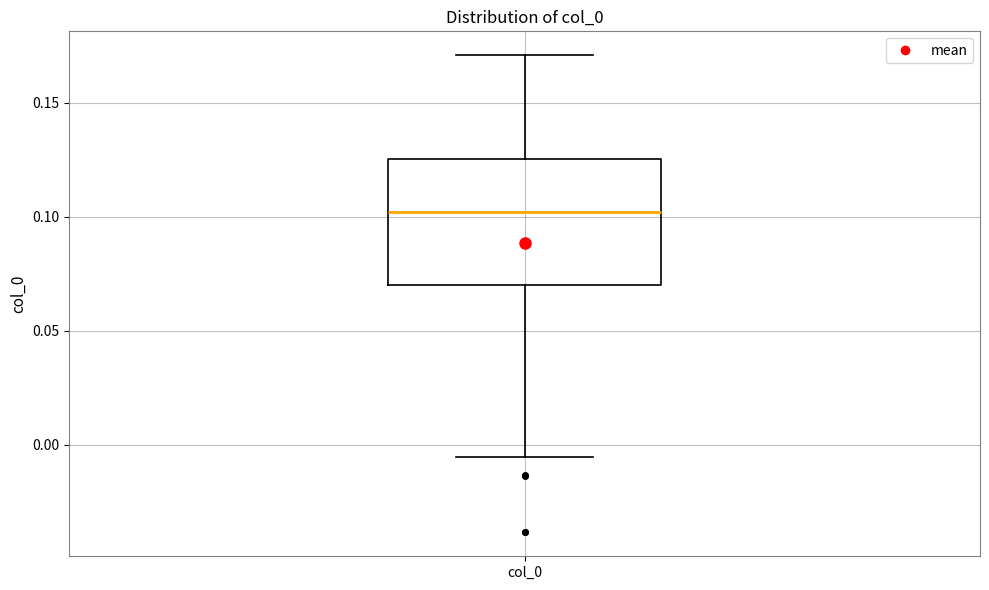

Read this box plot against the y-axis: the position of the median line, the range covered by the box, and the ends of both whiskers. The values are not printed on the chart, so give them approximately, as read against the axis.

median 0.100, box 0.070 to 0.125, whiskers -0.005 to 0.170